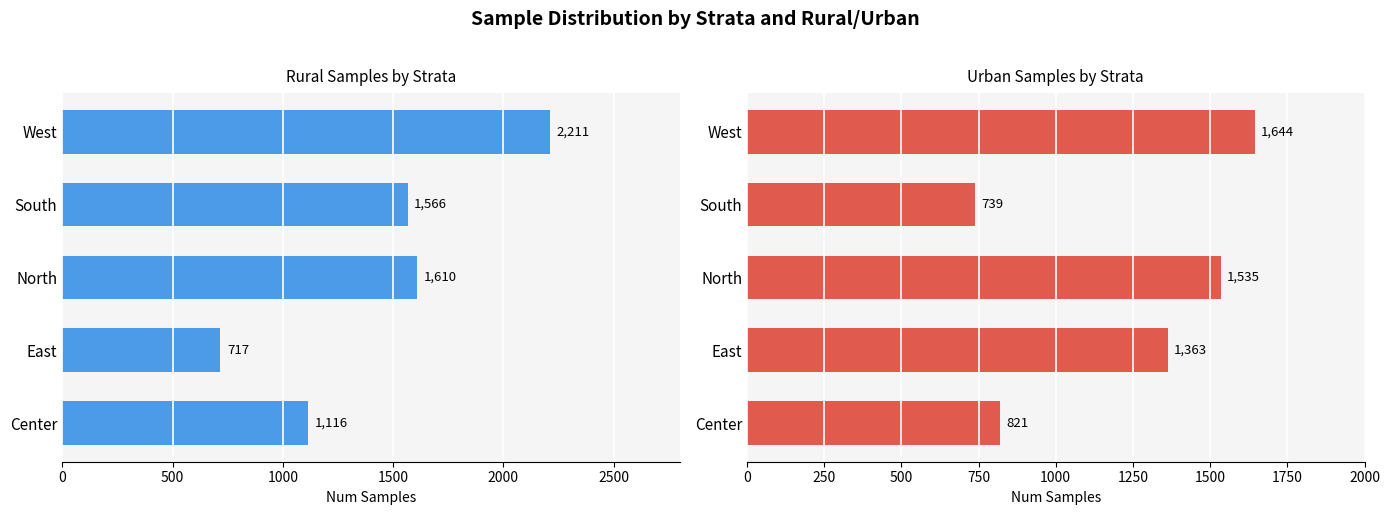

What is the difference between the second highest and minimum values in the Urban series?

796